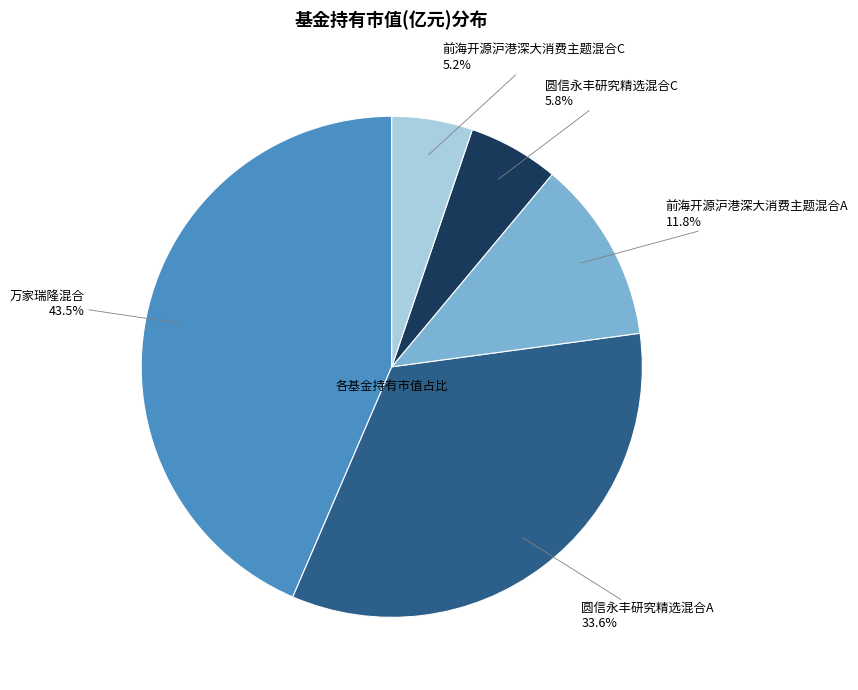

Which has a higher value, 圆信永丰研究精选混合A or 前海开源沪港深大消费主题混合C?

圆信永丰研究精选混合A